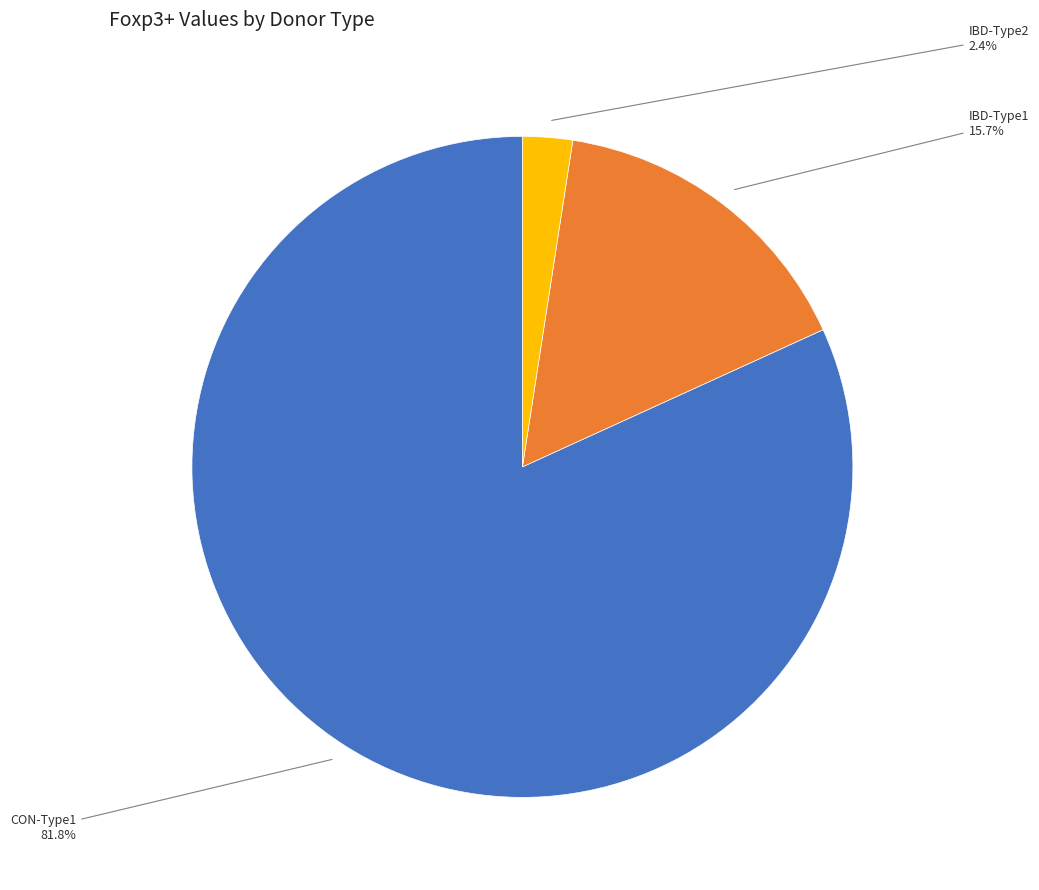

How many segments does this pie chart have?

3